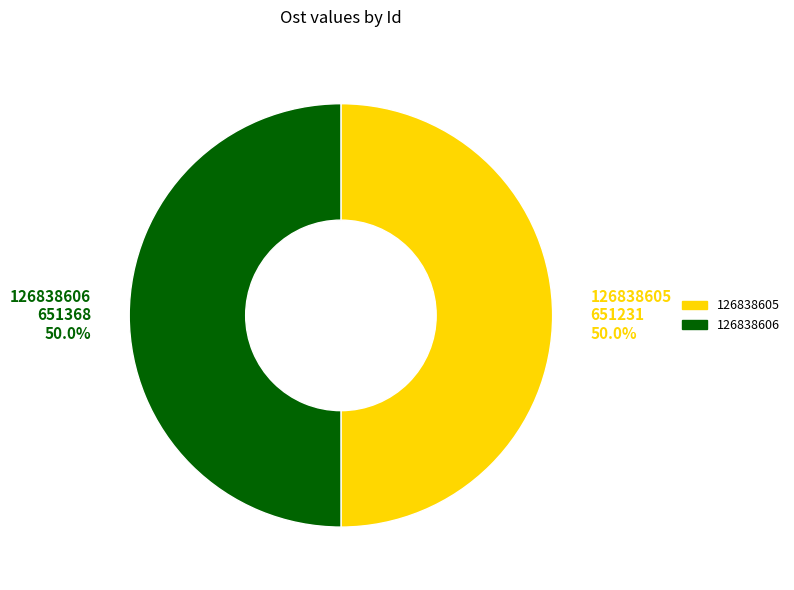

To the nearest percent, what portion does 126838606 represent?

50%